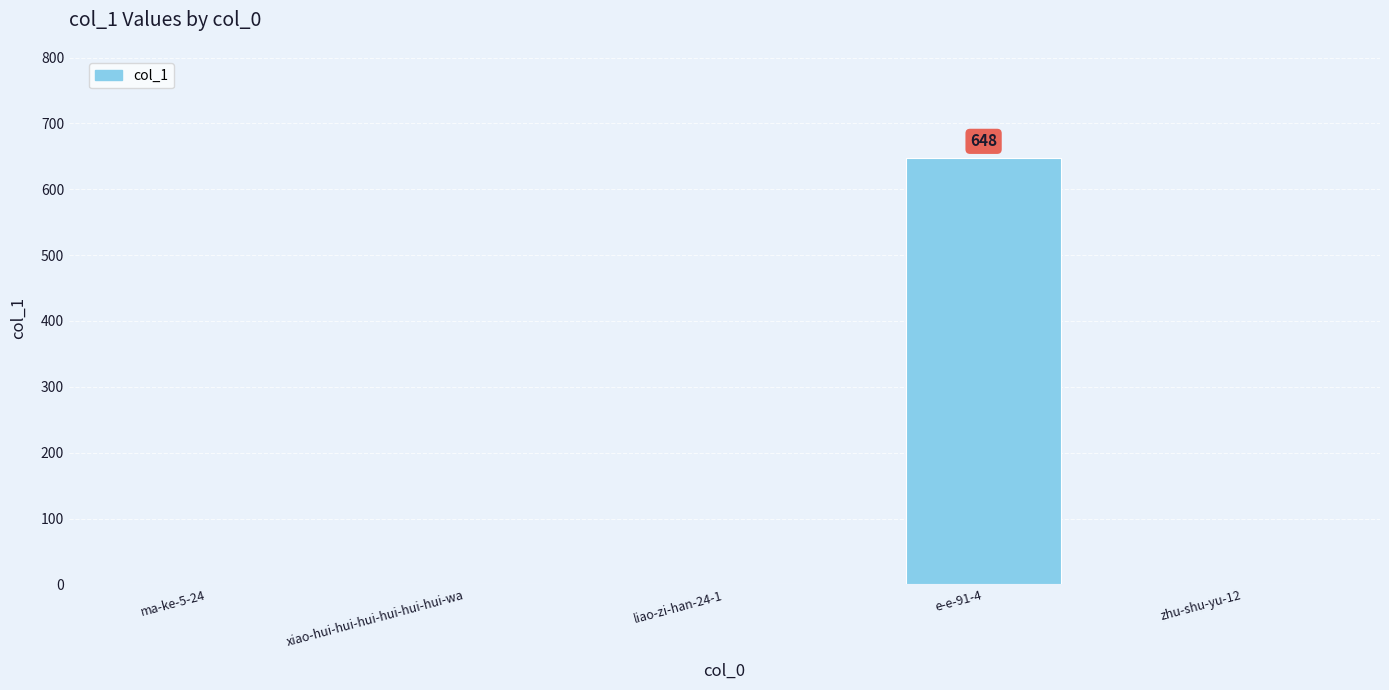

Are the bars horizontal?

No